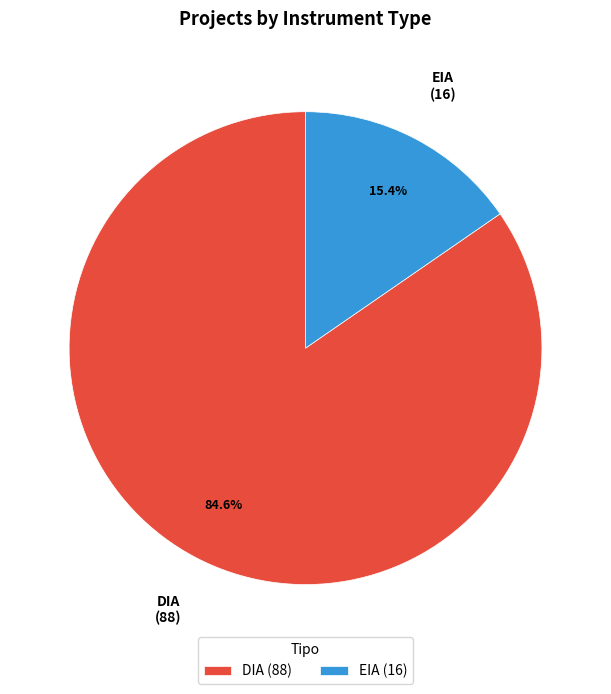

True or false: DIA accounts for 85% of the total.

True